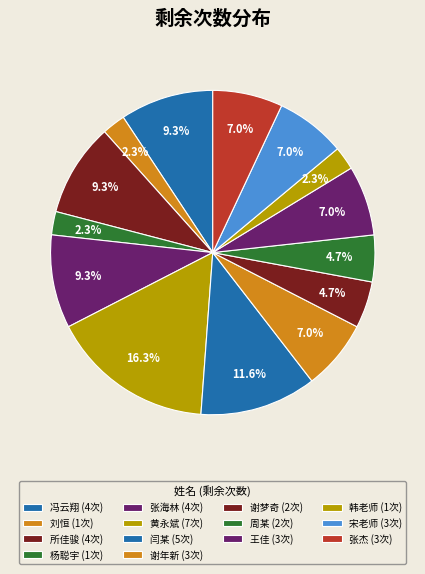

How many slices are in this pie chart?

14